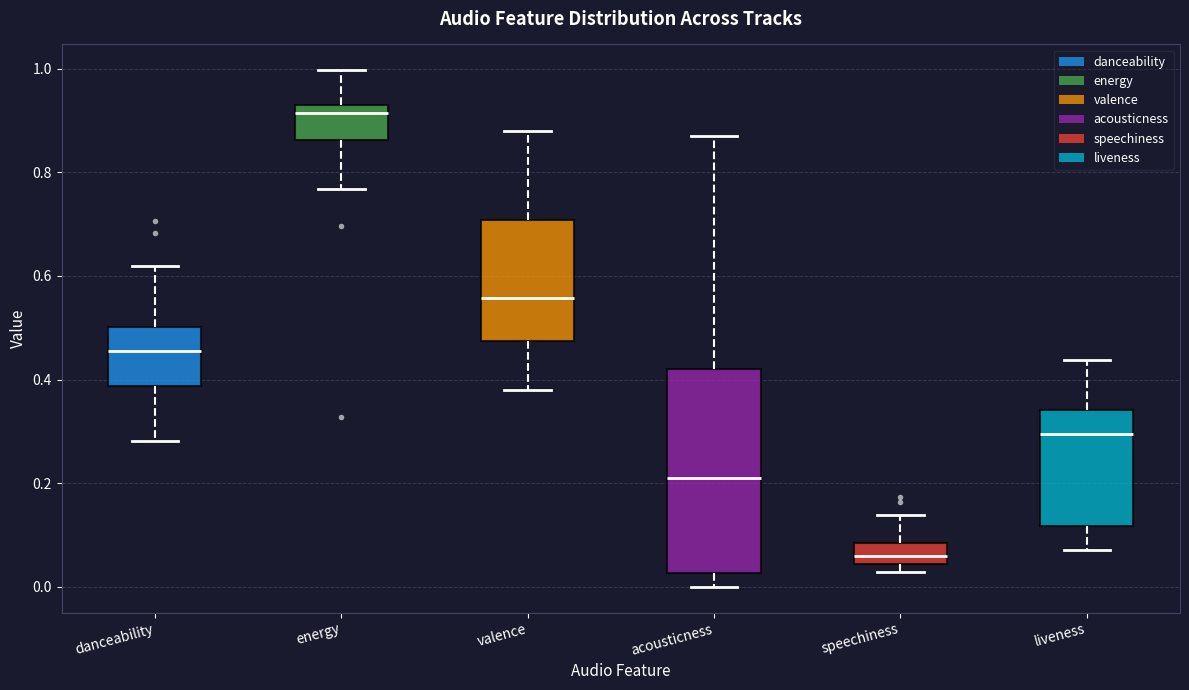

Reading left to right, transcribe this box plot: for each box, give where its median line is, the range the box spans, and where its two whiskers end, as read against the y-axis. The values are not printed on the chart, so give them approximately, as read against the axis.

danceability: median 0.46, box 0.38 to 0.50, whiskers 0.28 to 0.62
energy: median 0.92 (just below the box's upper edge), box 0.86 to 0.92, whiskers 0.76 to 1.00
valence: median 0.56, box 0.48 to 0.70, whiskers 0.38 to 0.88
acousticness: median 0.22, box 0.02 to 0.42, whiskers 0.00 to 0.88
speechiness: median 0.06, box 0.04 to 0.08, whiskers 0.02 to 0.14
liveness: median 0.30, box 0.12 to 0.34, whiskers 0.08 to 0.44